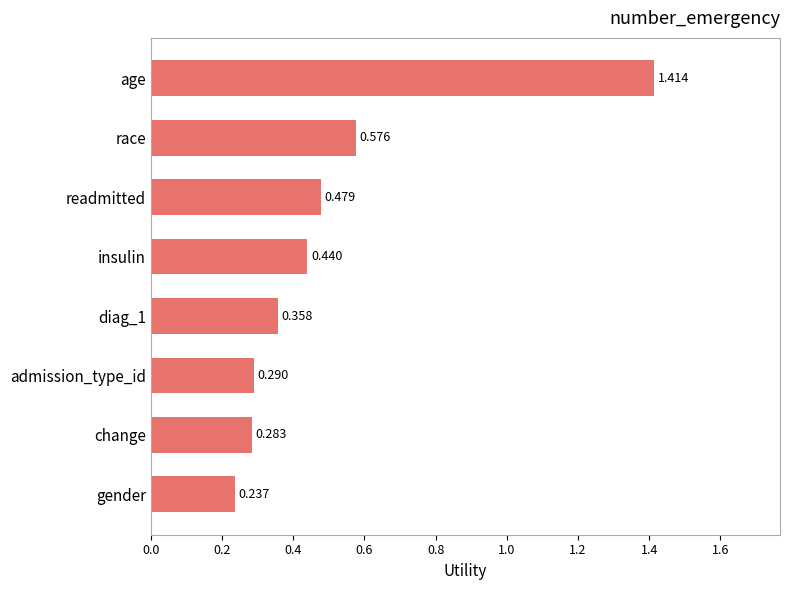

Which category has the lowest value across all series?

gender